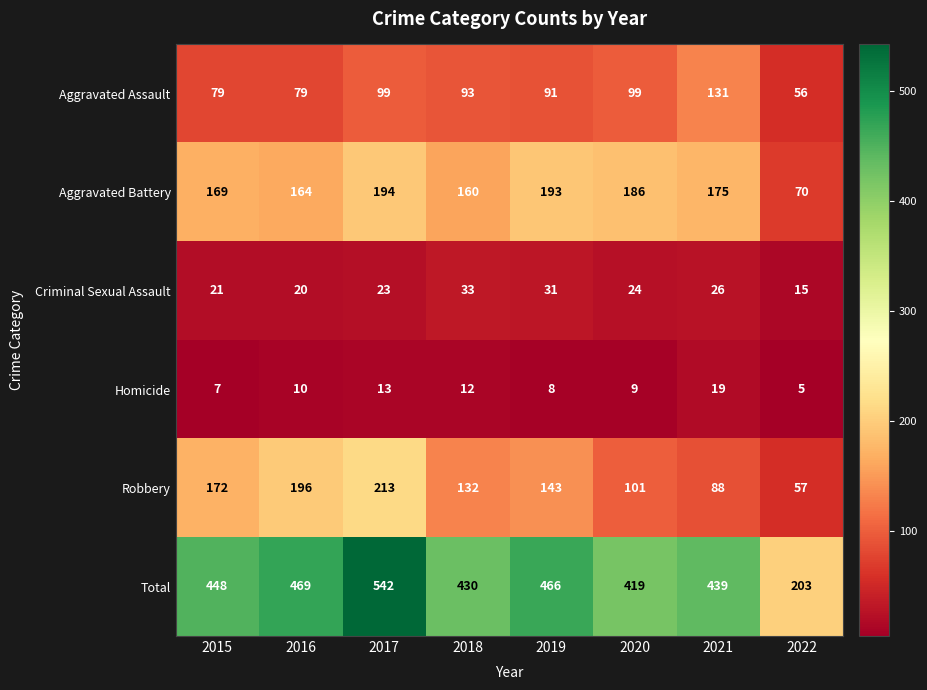

Which series has the largest total across all categories?

Total